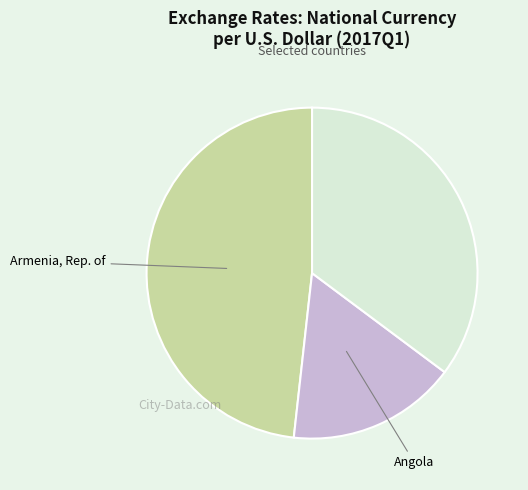

Is there any slice that represents more than half of the pie?

No